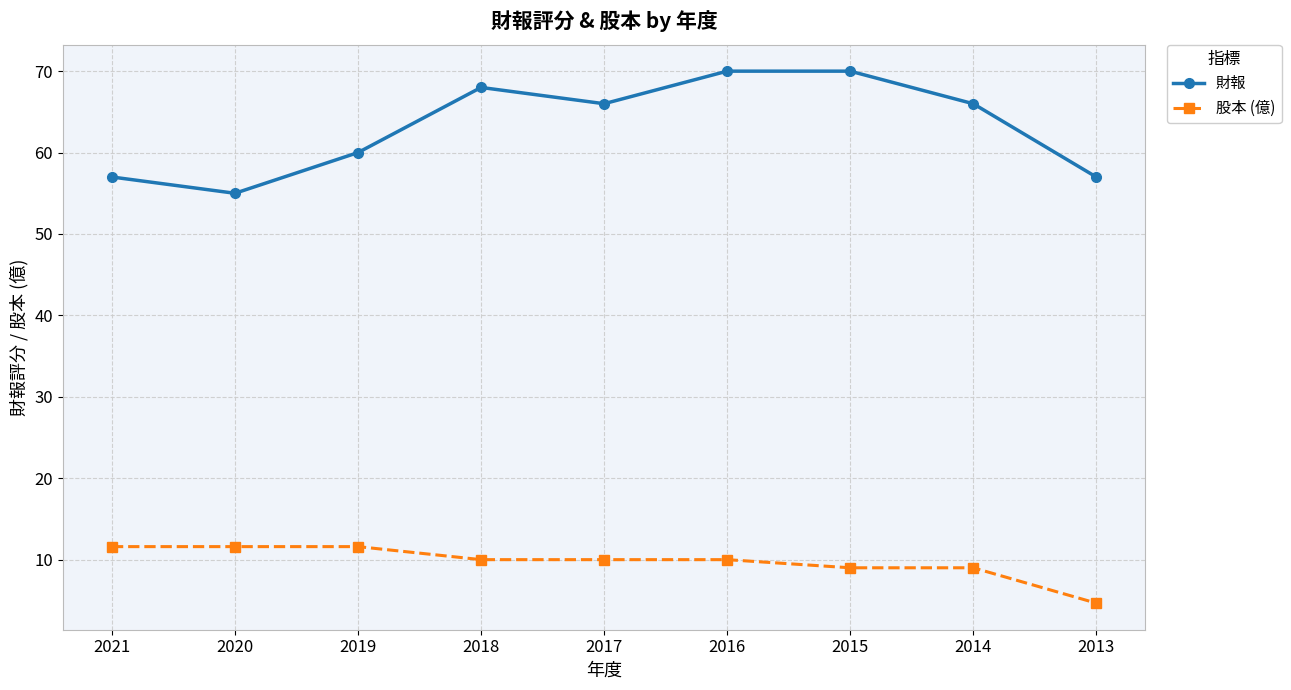

Reading left to right, transcribe all the data shown in this chart.

財報: 2021=57.0	2020=55.0	2019=60.0	2018=68.0	2017=66.0	2016=70.0	2015=70.0	2014=66.0	2013=57.0
股本 (億): 2021=11.6	2020=11.6	2019=11.6	2018=10.0	2017=10.0	2016=10.0	2015=9.0	2014=9.0	2013=4.7